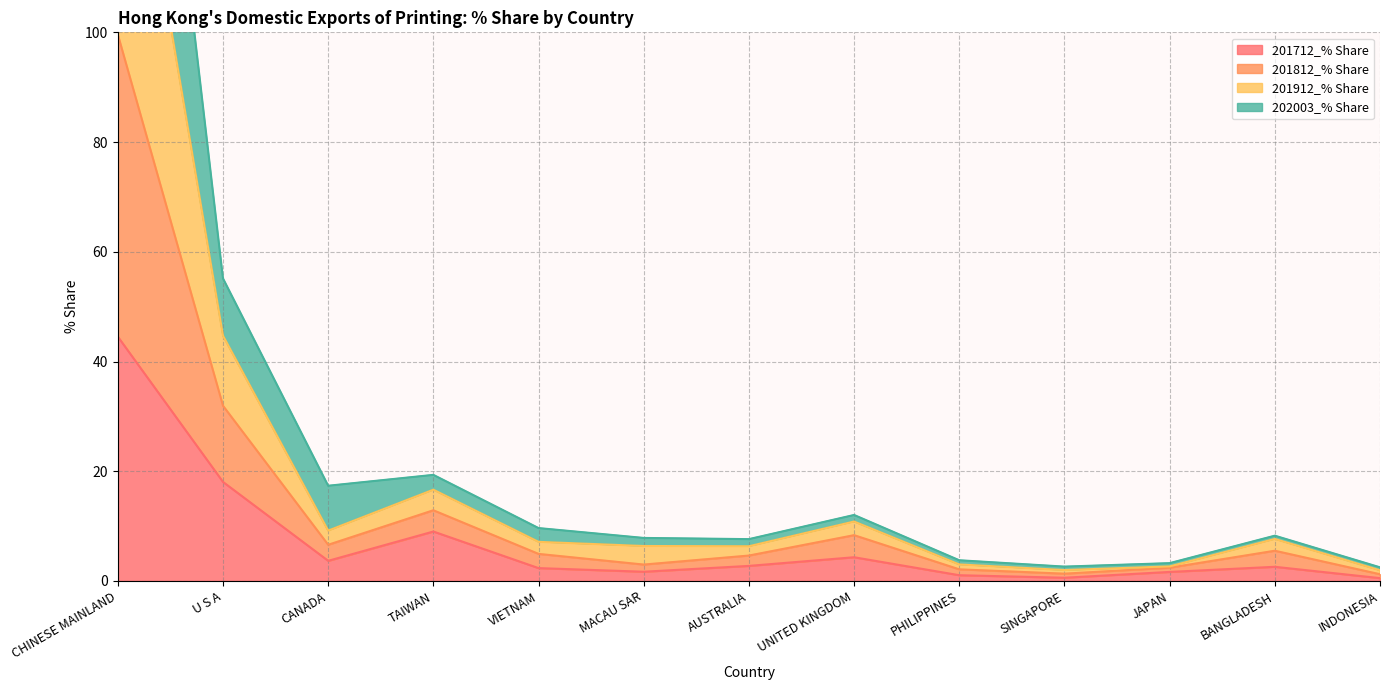

Where does the 202003_% Share series first go above 4?

CHINESE MAINLAND